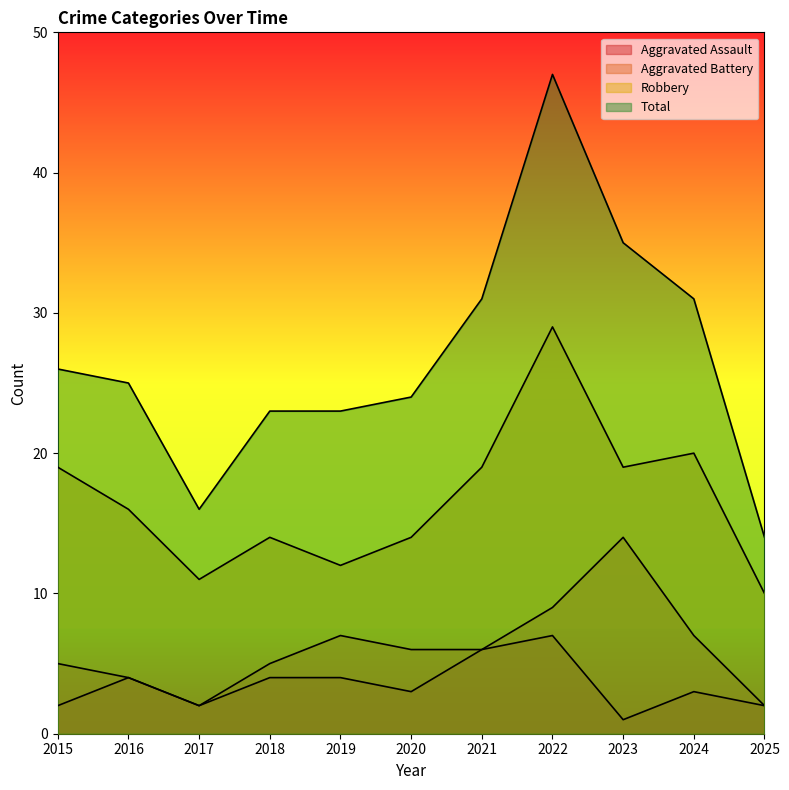

In Total, how many points are lower than both neighbors (excluding endpoints)?

1